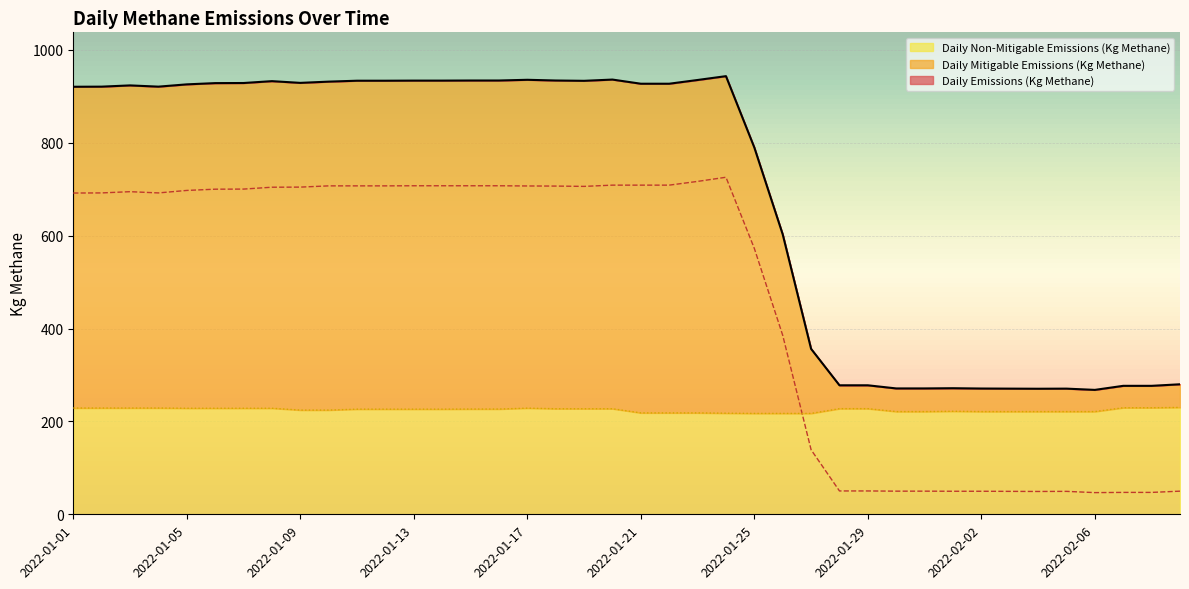

Is the value of Daily Non-Mitigable Emissions (Kg Methane) at 2022-02-04 greater than the value of Daily Mitigable Emissions (Kg Methane) at 2022-02-09?

Yes